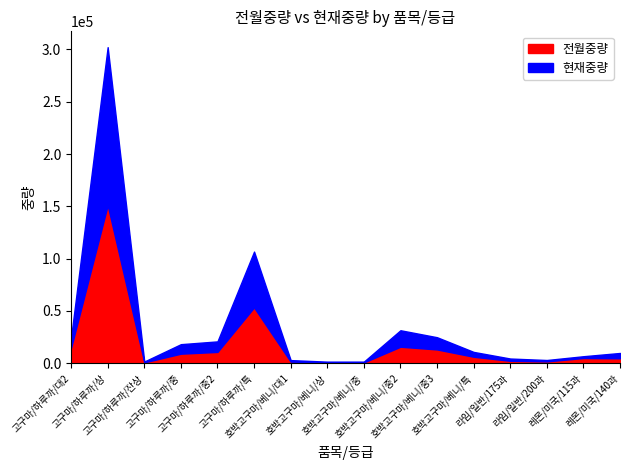

What value does the 전월중량 series have at 레몬/미국/115과?

4964.0